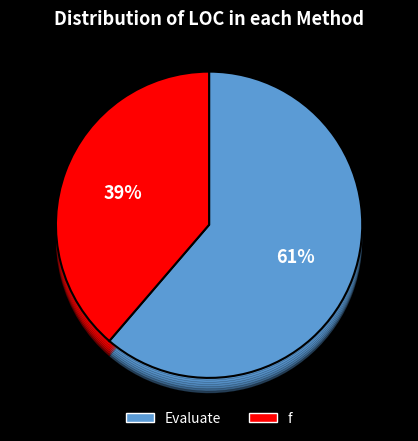

To the nearest percent, what percentage of the pie is Evaluate?

61%